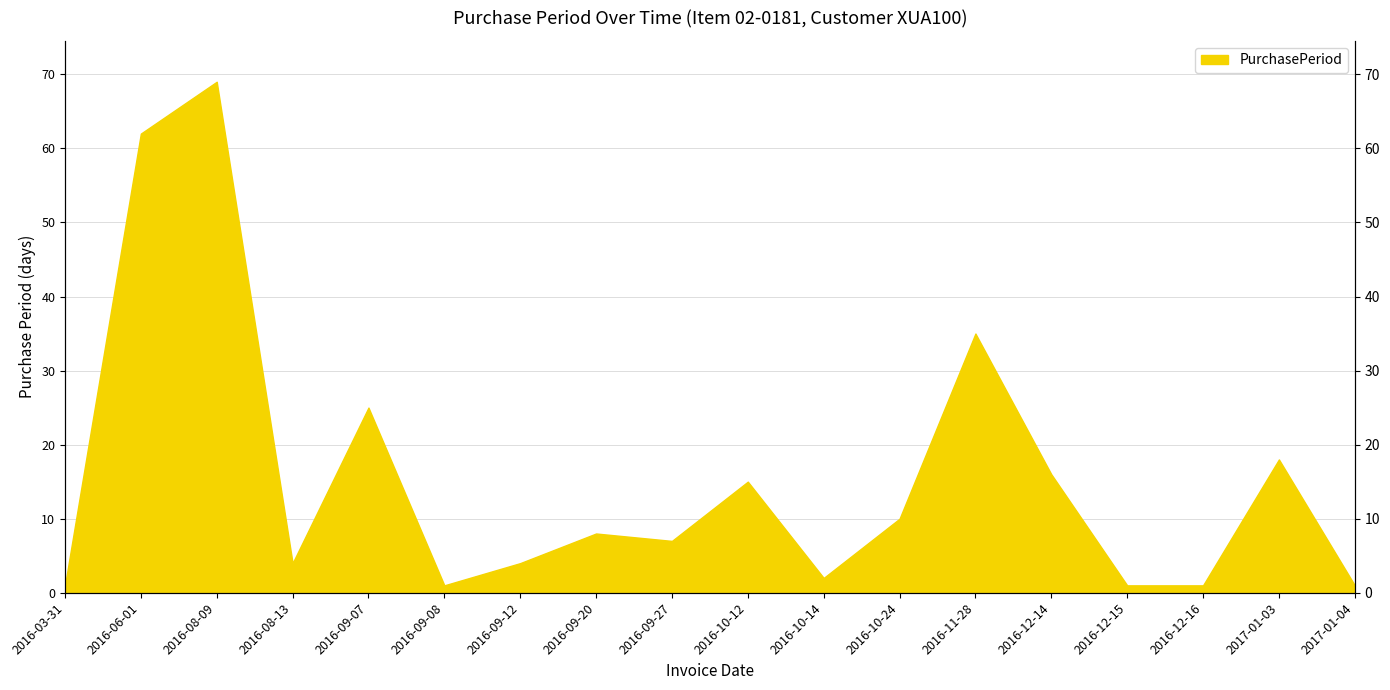

At which category does the data reach its first local peak?

2016-08-09